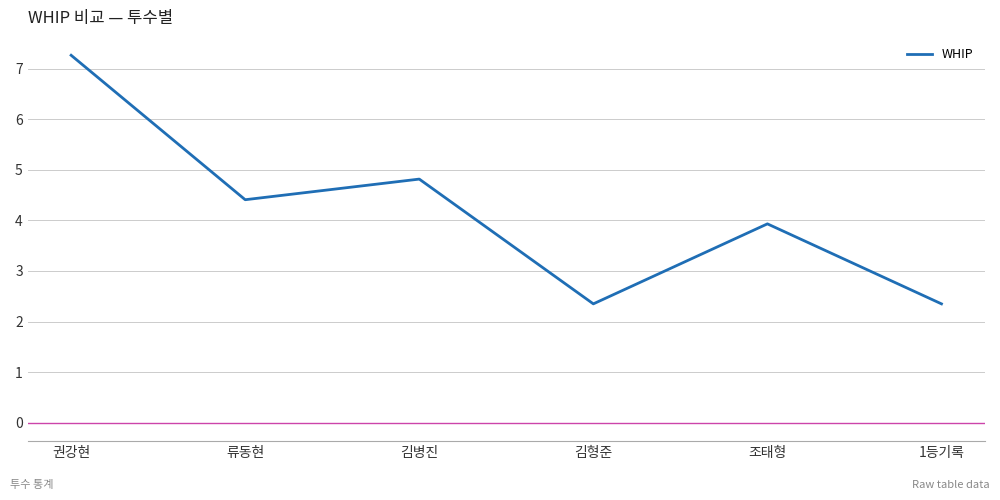

What is the greatest value displayed?

7.3